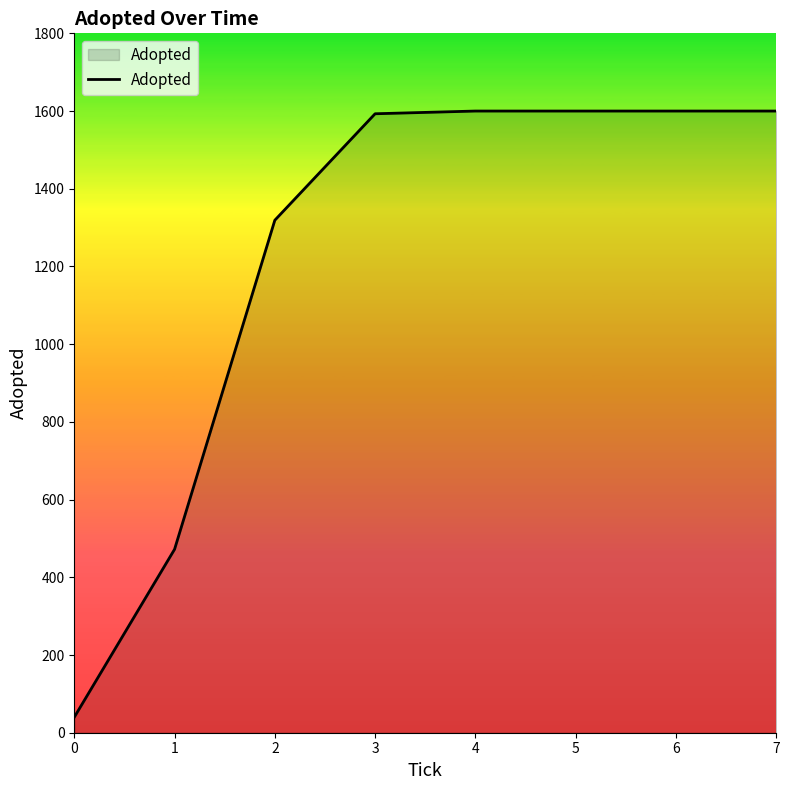

True or false: there are more than 2 points higher than both neighbors.

False